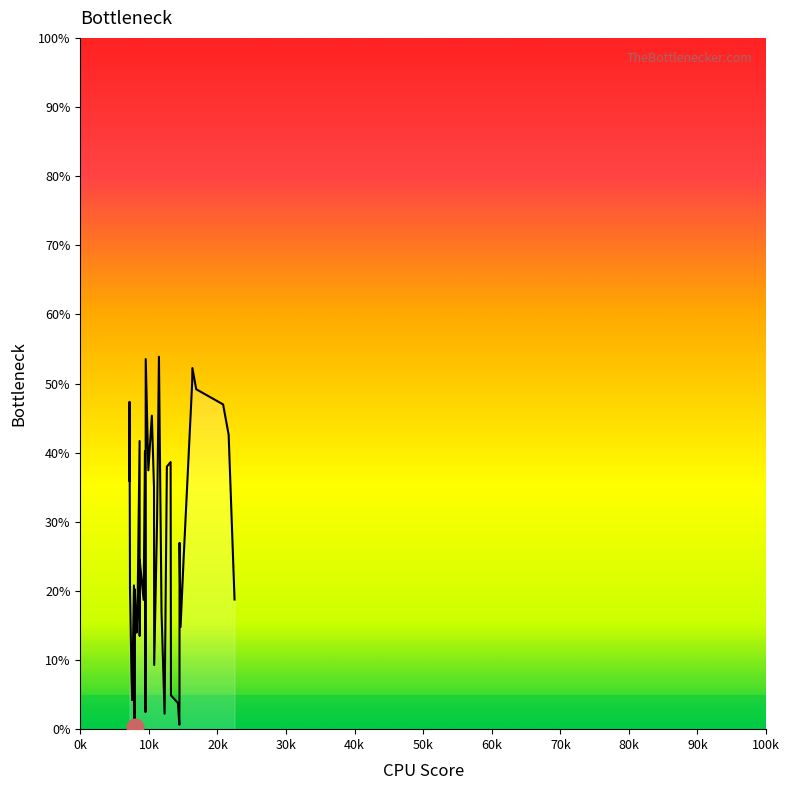

How many lines are shown in the chart?

1